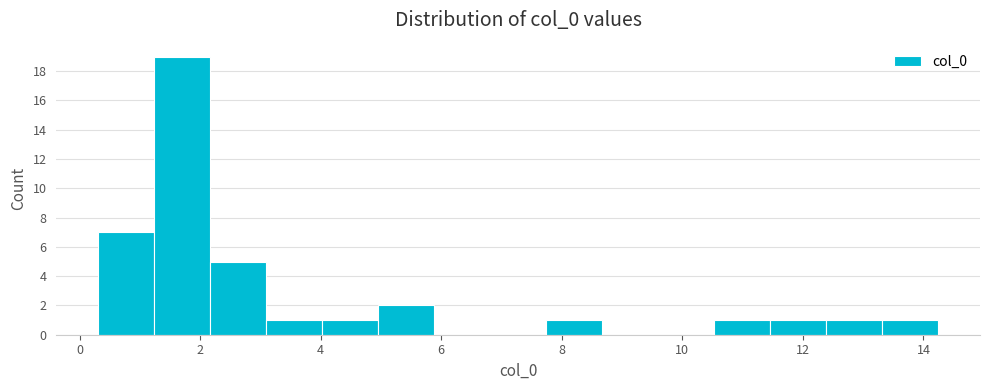

Reading left to right, list every bar in this chart as the range it spans on the x-axis followed by its height. Neither the bar edges nor the heights are printed on the chart, so give them approximately, as read against the axes.

0.4 to 1.2: 7
1.2 to 2.2: 19
2.2 to 3.0: 5
3.0 to 4.0: 1
4.0 to 5.0: 1
5.0 to 5.8: 2
5.8 to 6.8: 0
6.8 to 7.8: 0
7.8 to 8.6: 1
8.6 to 9.6: 0
9.6 to 10.6: 0
10.6 to 11.4: 1
11.4 to 12.4: 1
12.4 to 13.4: 1
13.4 to 14.2: 1